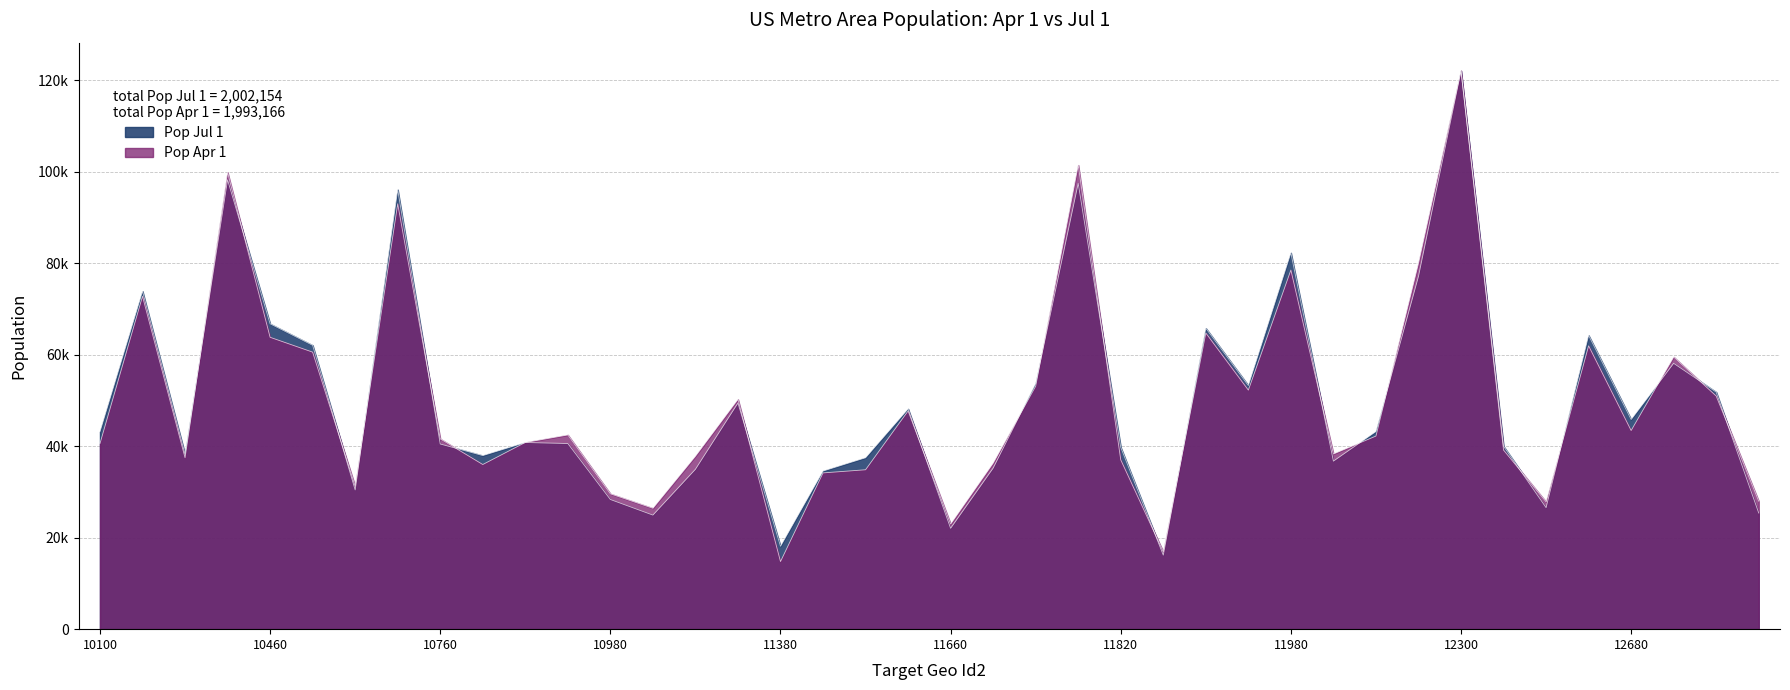

How many series are shown in this chart?

2